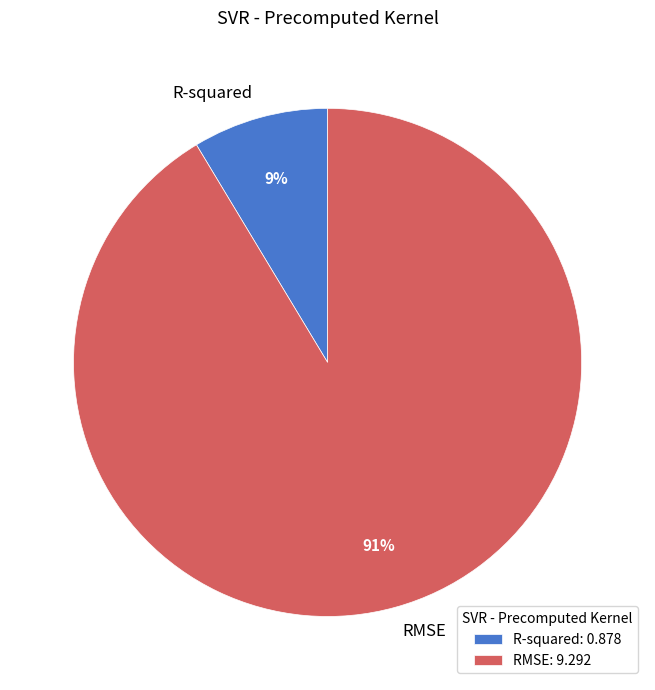

Combined, do RMSE and R-squared account for over 50%?

Yes